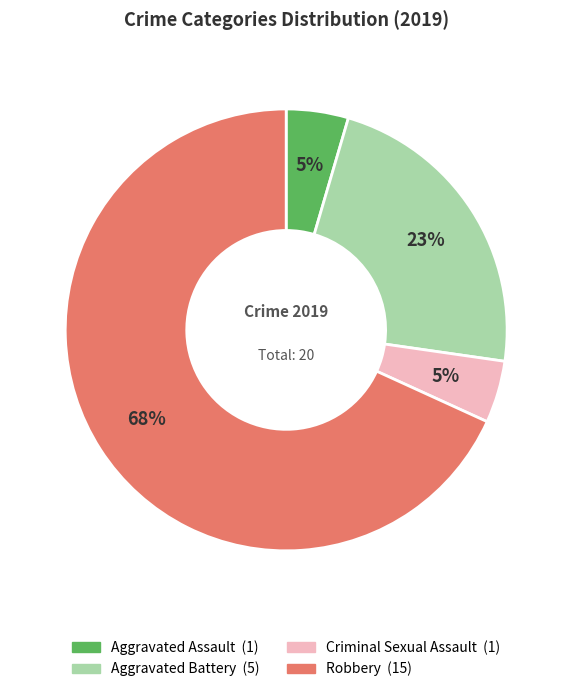

What is the largest slice in the pie chart?

Robbery